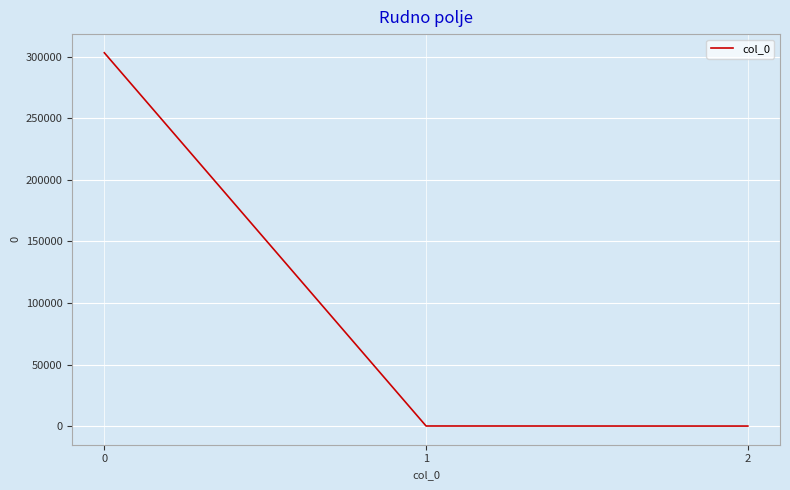

Which category has the highest value across all series?

0